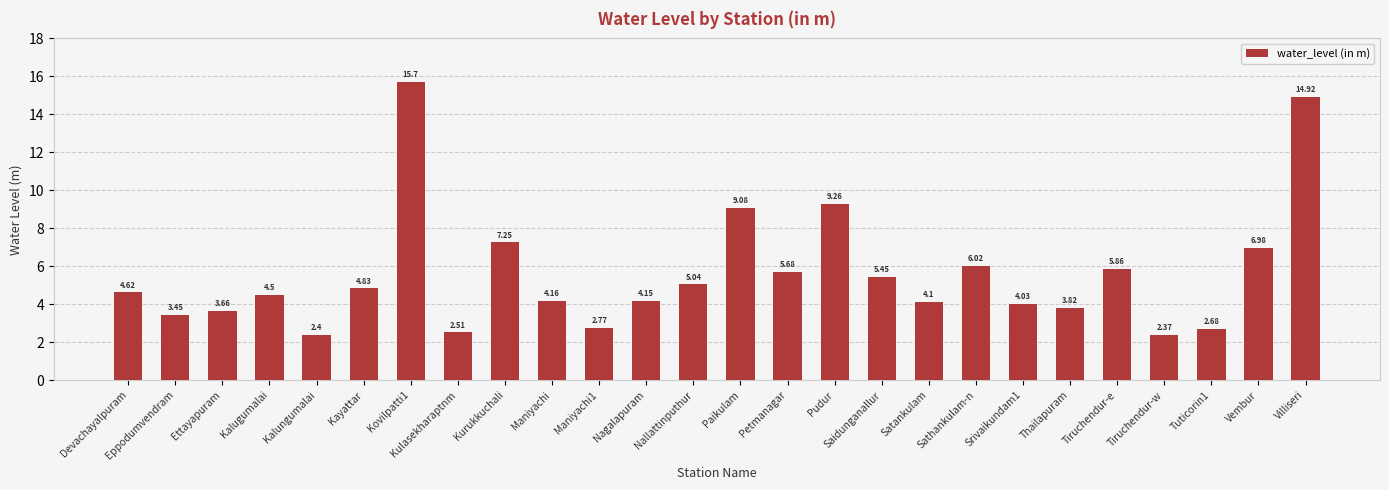

What is the ratio of the value at Vembur to the value at Devachayalpuram?

1.5